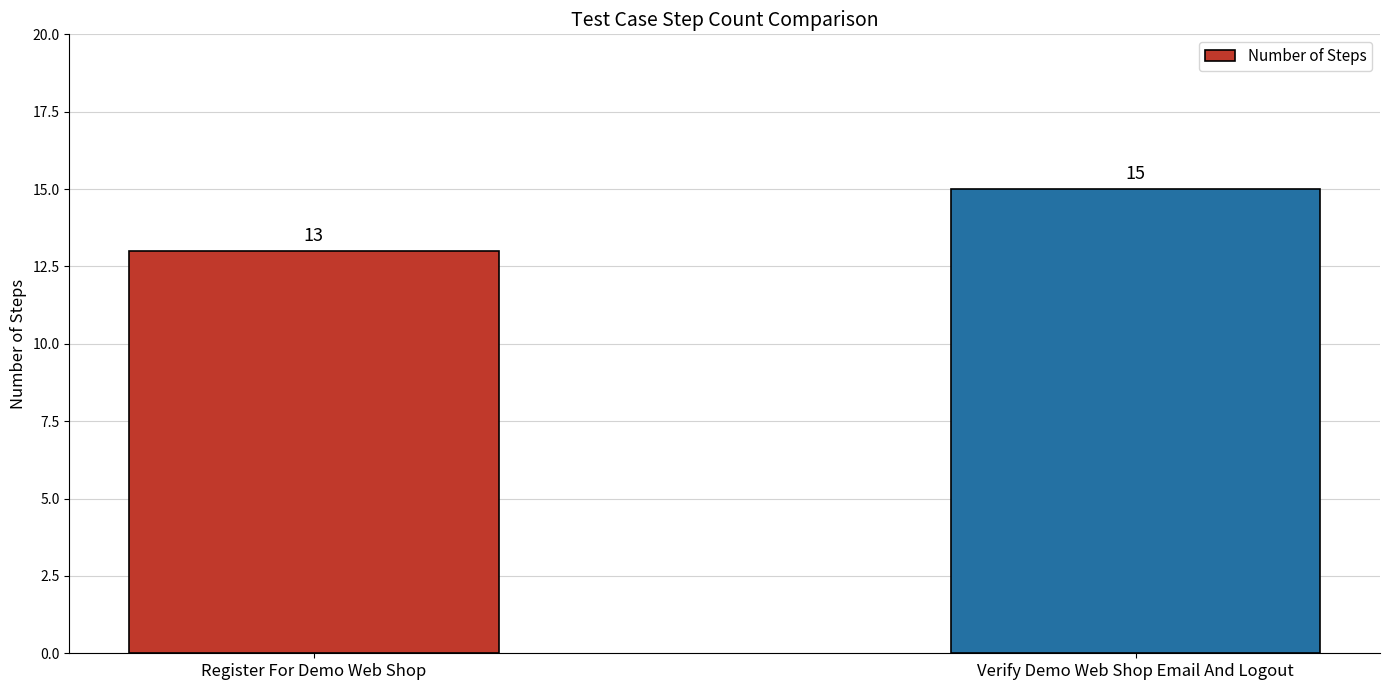

The chart shows a value of 15 at Verify Demo Web Shop Email And Logout. True or false?

True